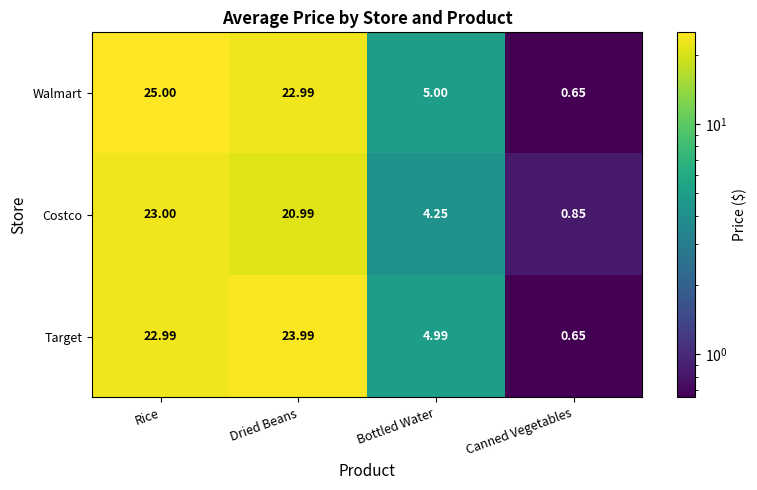

Rank the series at Bottled Water from highest to lowest value.

Walmart, Target, Costco